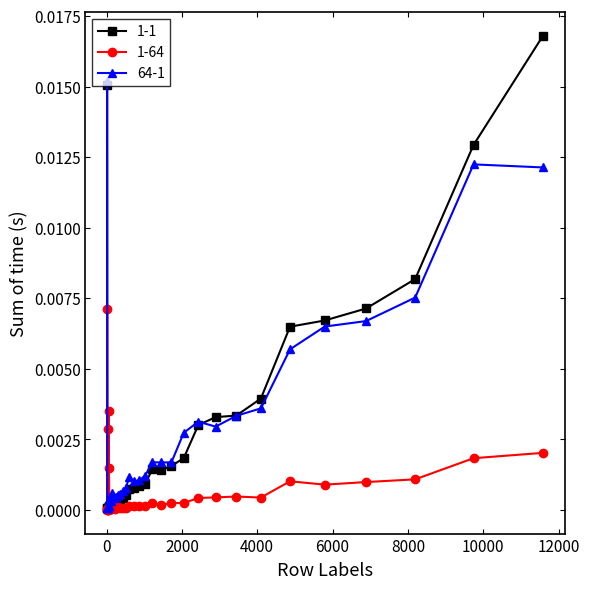

True or false: 64-1 has more than 0 points higher than both neighbors.

True